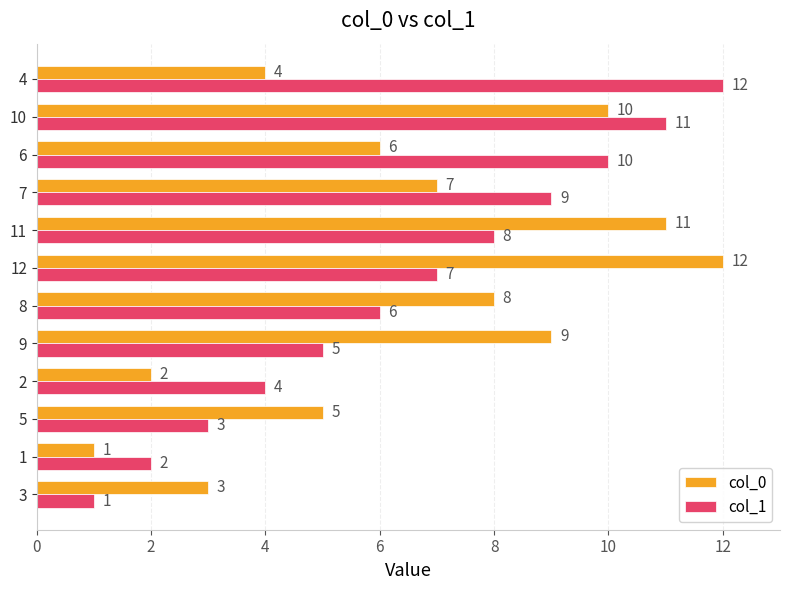

The value of col_0 at 6 is 3. True or false?

False